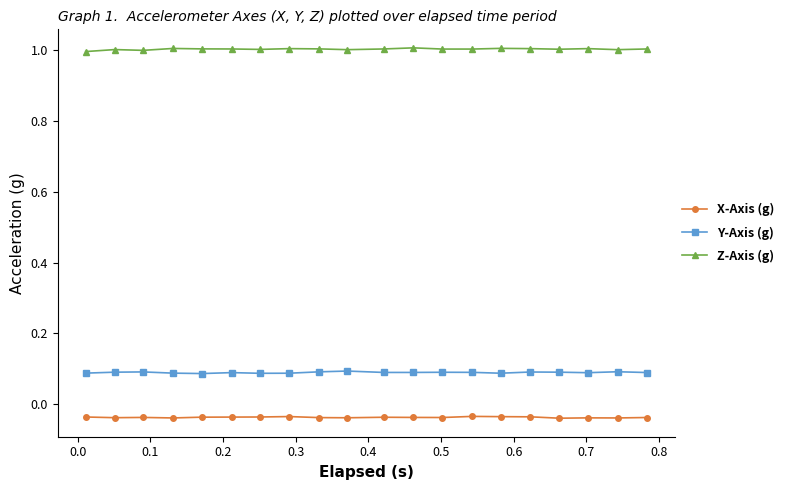

Count the Y-Axis (g) values in the range 0 to 1.

20